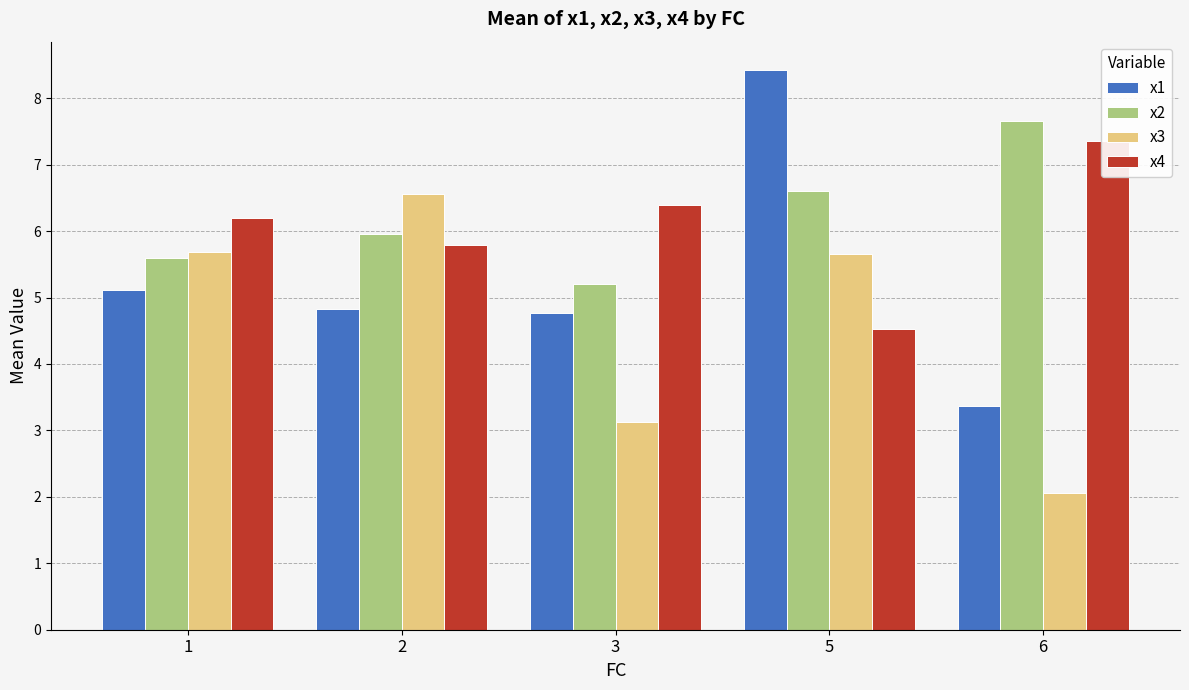

At which label does x1 reach its minimum?

6